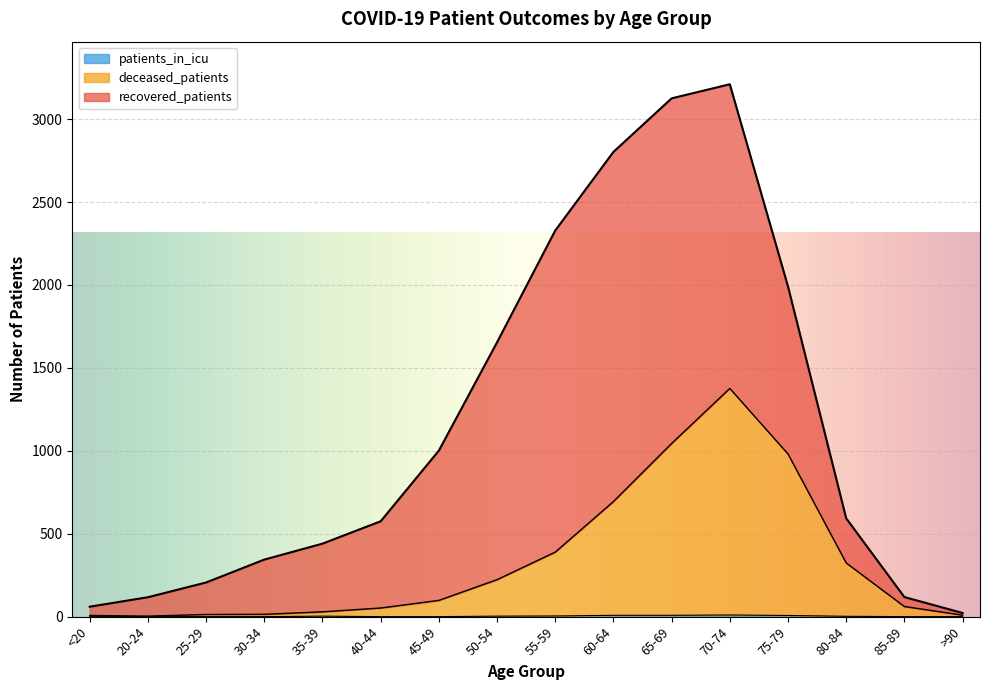

Does the chart display data point markers on the line(s)?

No